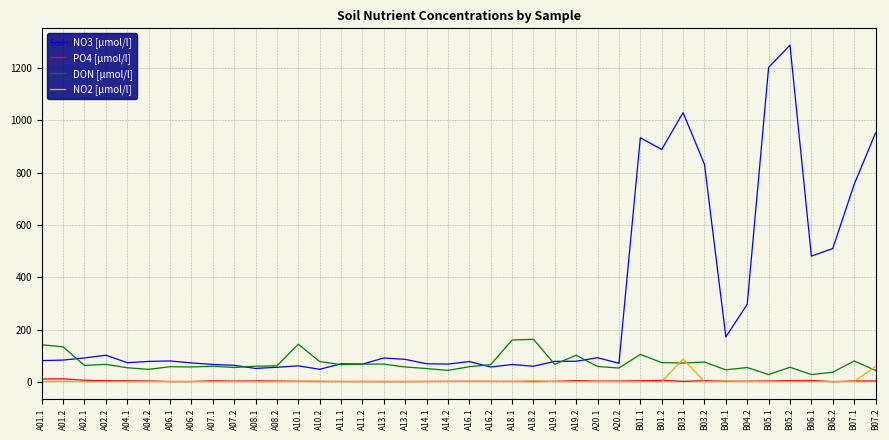

At which category is the sum across all series the highest?

B05.2